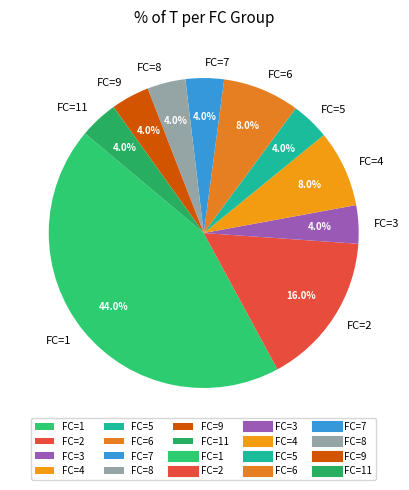

To the nearest percent, what portion does FC=11 represent?

4%